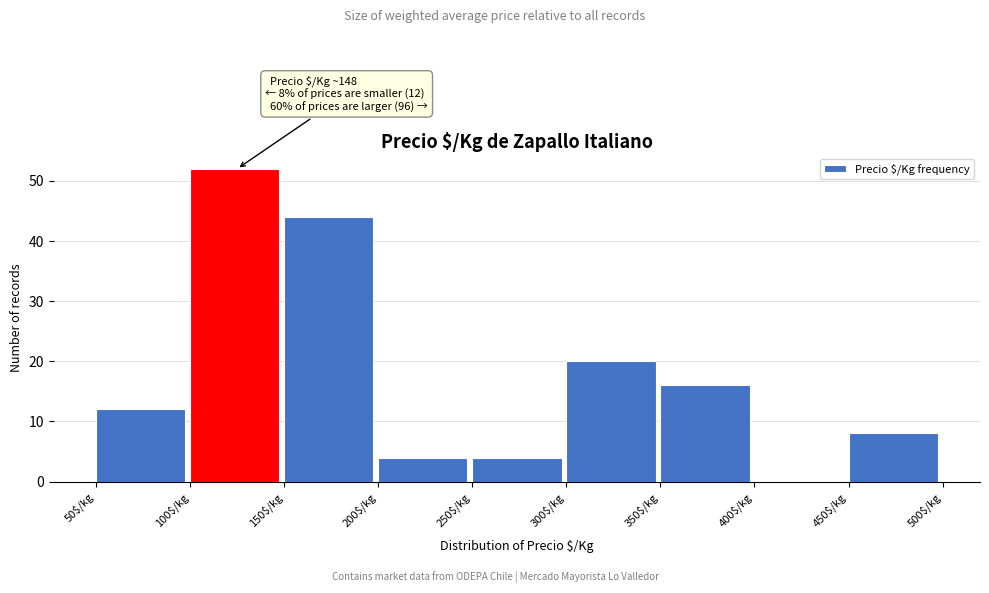

Over which range of the x-axis is the bar tallest?

100 to 150